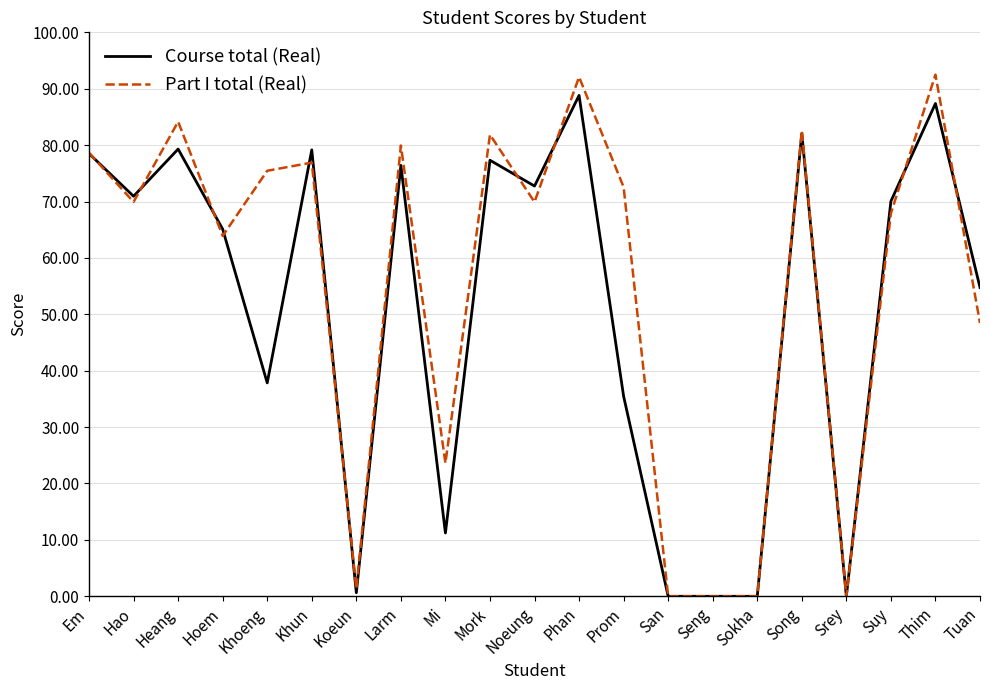

How many values in the Course total (Real) series are below 70?

10